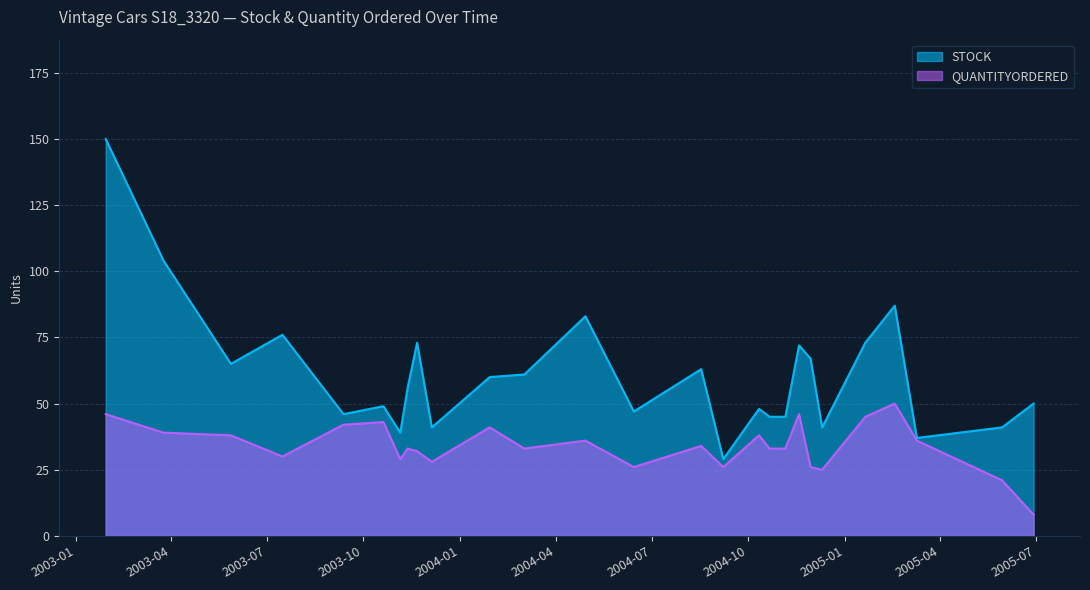

In STOCK, how many points are higher than both neighbors (excluding endpoints)?

8